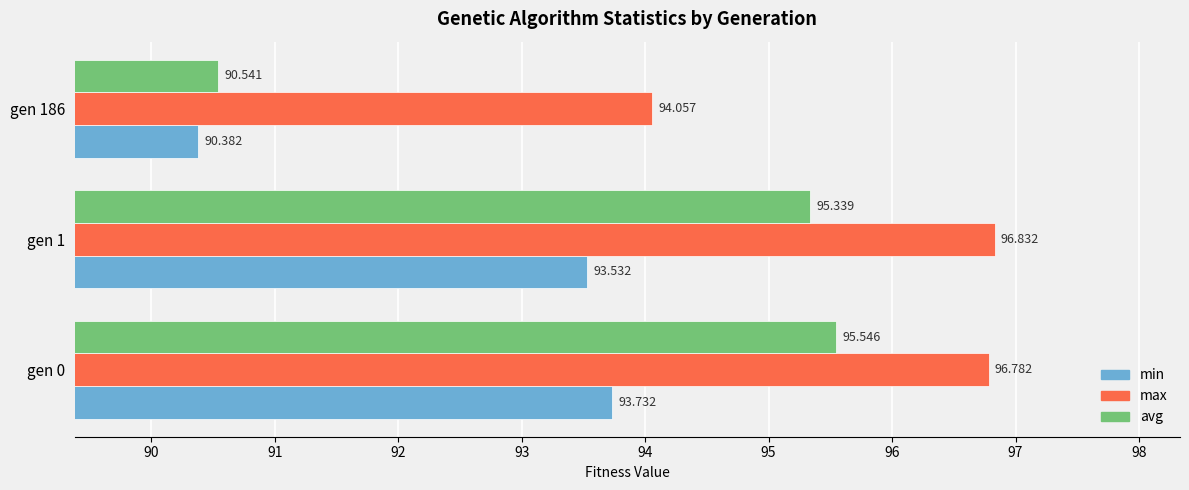

Rank the series by their maximum value, from lowest to highest.

min, avg, max